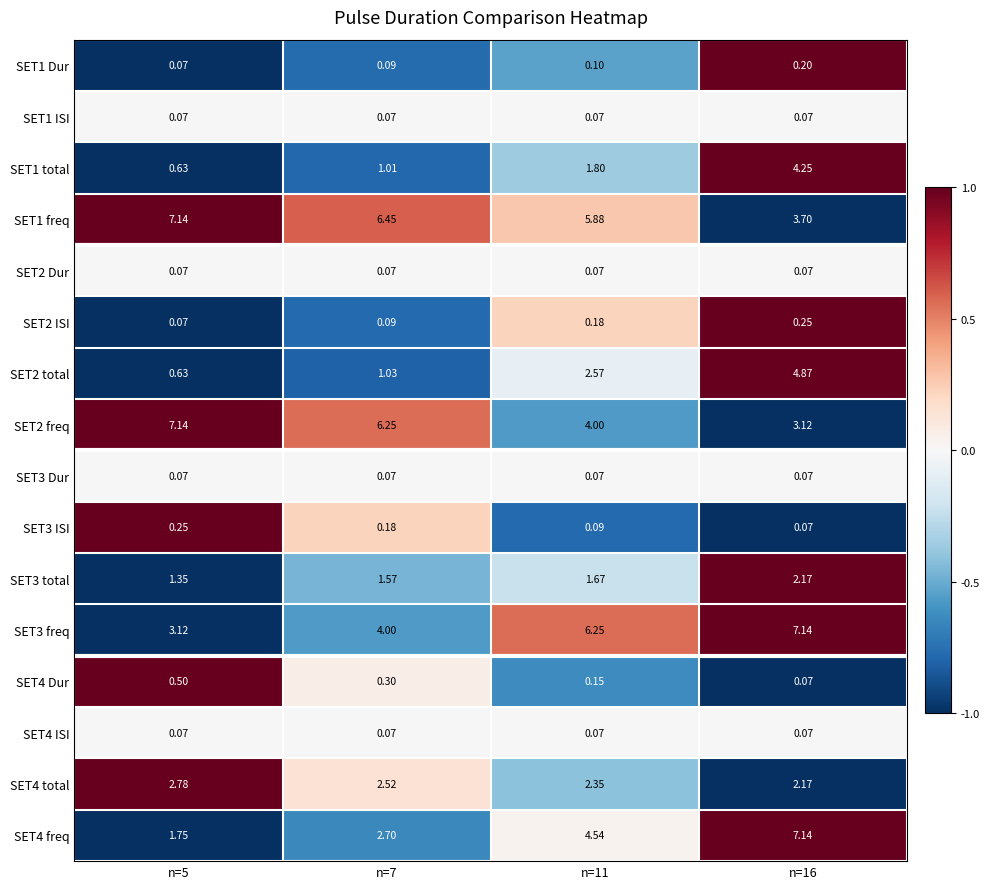

How many distinct data groups are displayed?

16